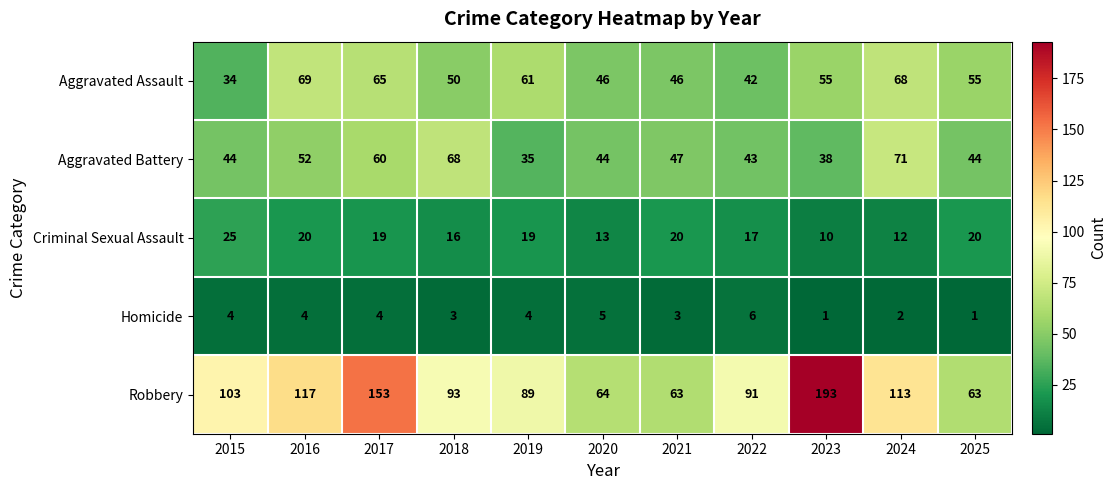

List the series in order of their peak value, lowest first.

Homicide, Criminal Sexual Assault, Aggravated Assault, Aggravated Battery, Robbery